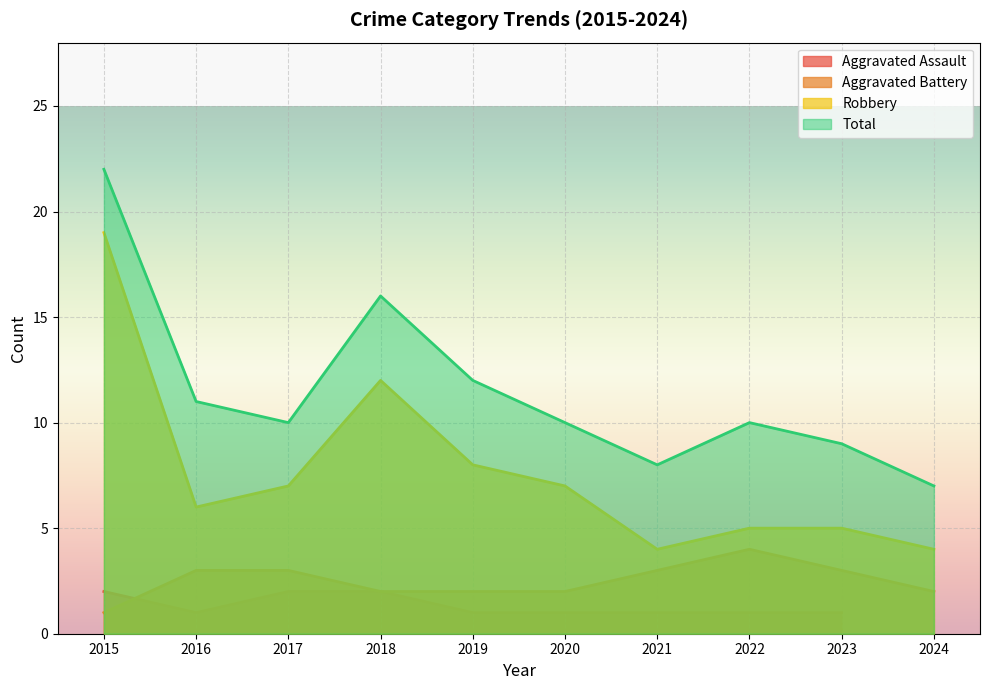

True or false: Aggravated Battery and Robbery cross at least once.

False